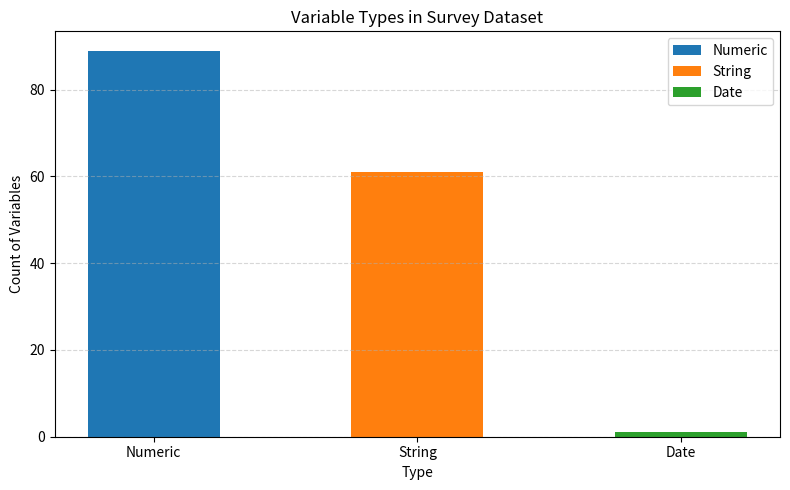

Which has a higher value, Numeric or Date?

Numeric